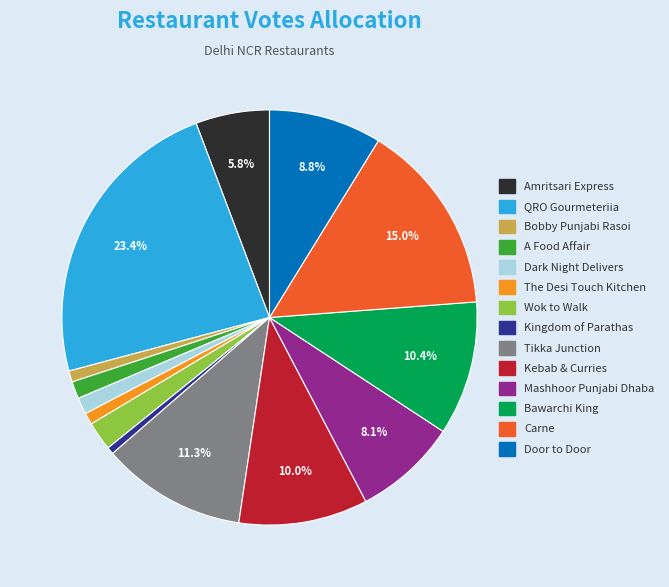

How many slices are in this pie chart?

14